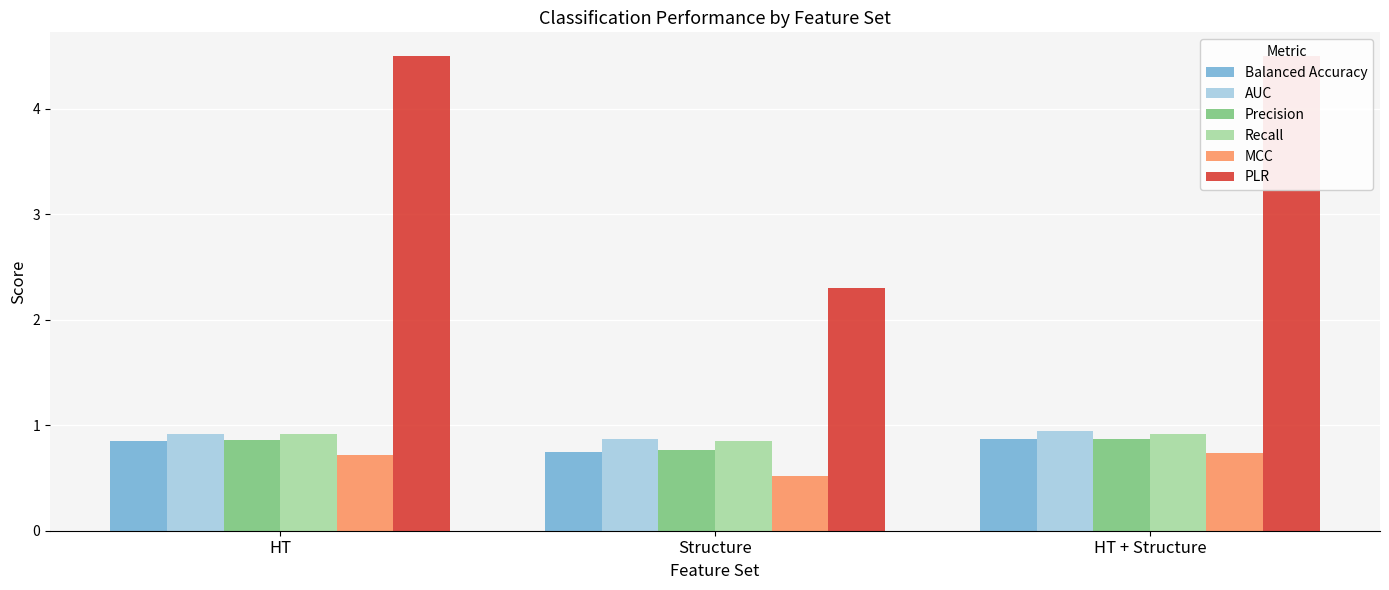

What is the difference between the Recall values at Structure and HT?

0.1